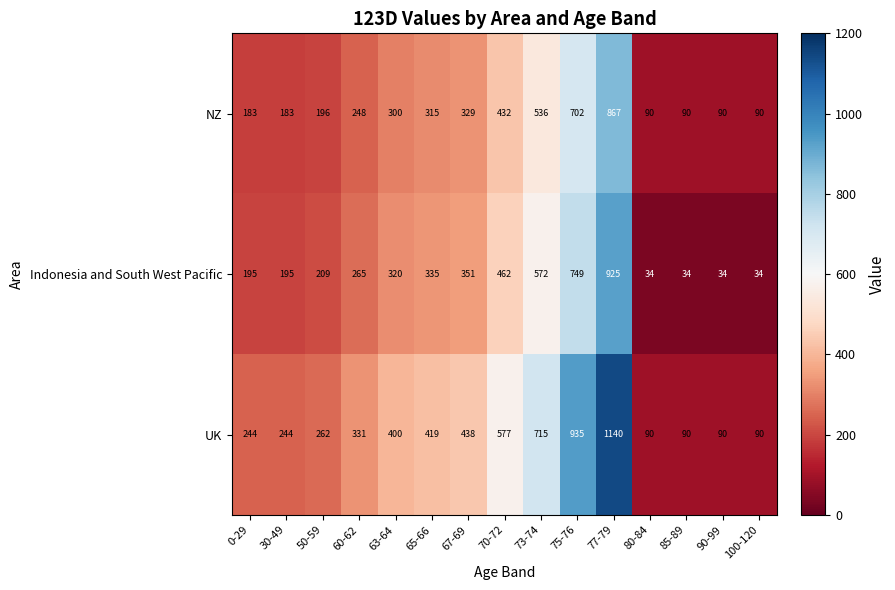

Rank the series by their maximum value, from highest to lowest.

UK, Indonesia and South West Pacific, NZ